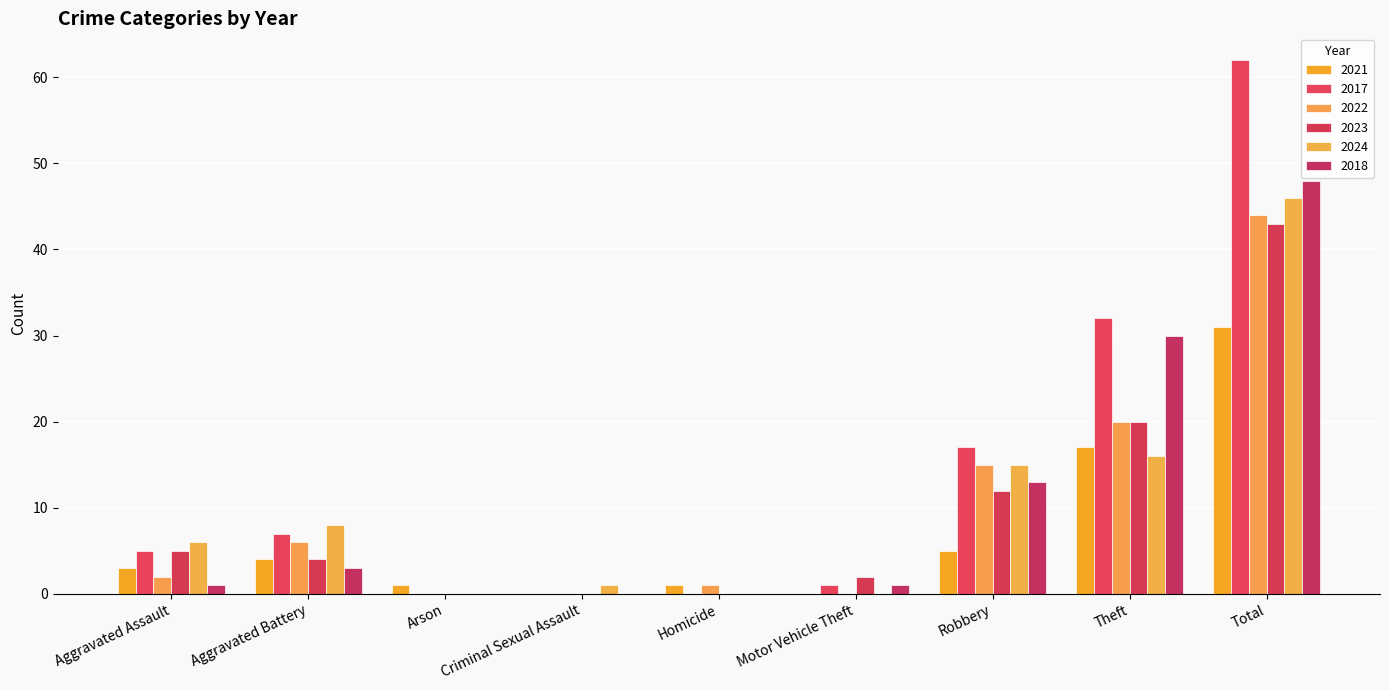

What is the maximum value shown in the chart?

62